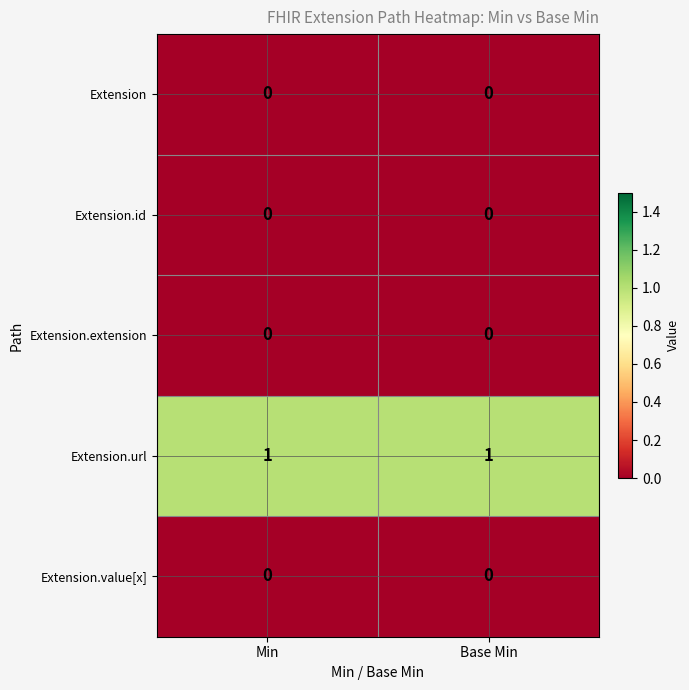

Reading left to right, what are all the values shown in this chart?

Extension: Min=0	Base Min=0
Extension.id: Min=0	Base Min=0
Extension.extension: Min=0	Base Min=0
Extension.url: Min=1	Base Min=1
Extension.value[x]: Min=0	Base Min=0